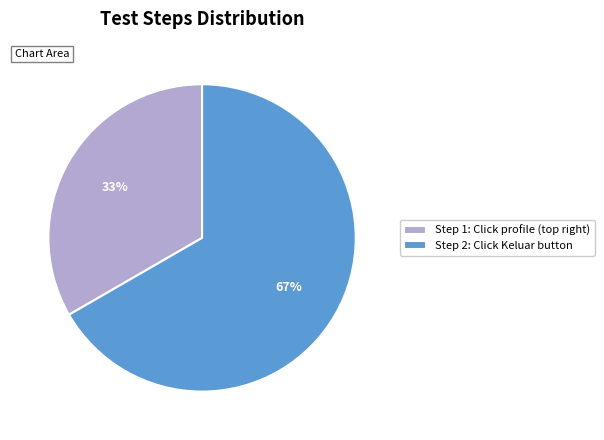

Count the number of slices in the pie.

2